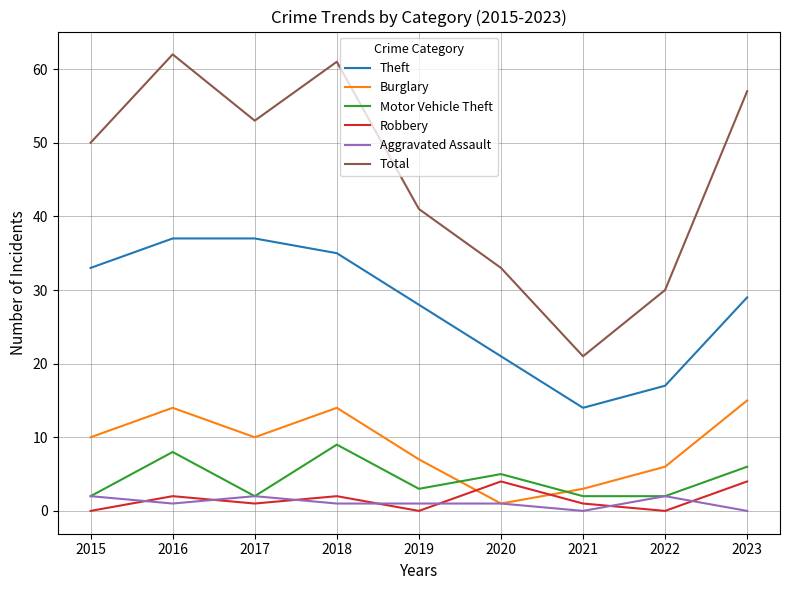

Between 2019 and 2020, which series saw the biggest shift?

Total